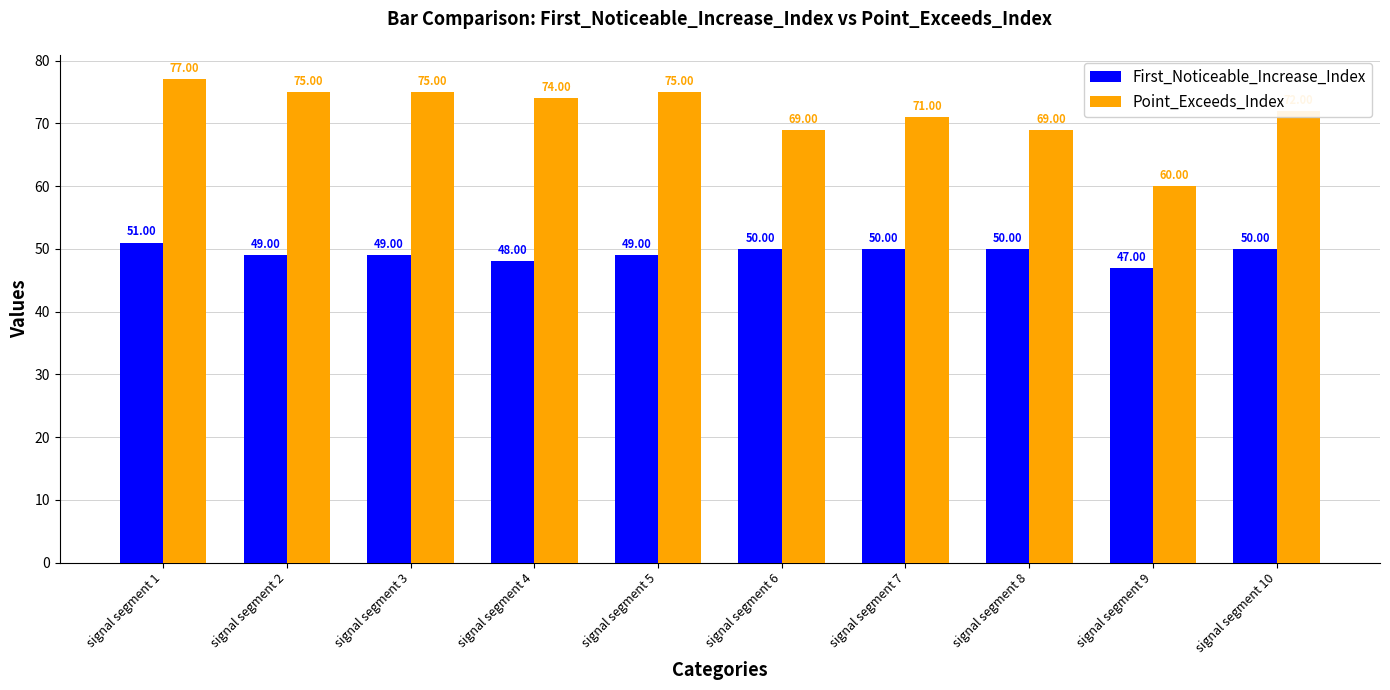

Is the value of Point_Exceeds_Index at signal segment 5 greater than the value of First_Noticeable_Increase_Index at signal segment 8?

Yes